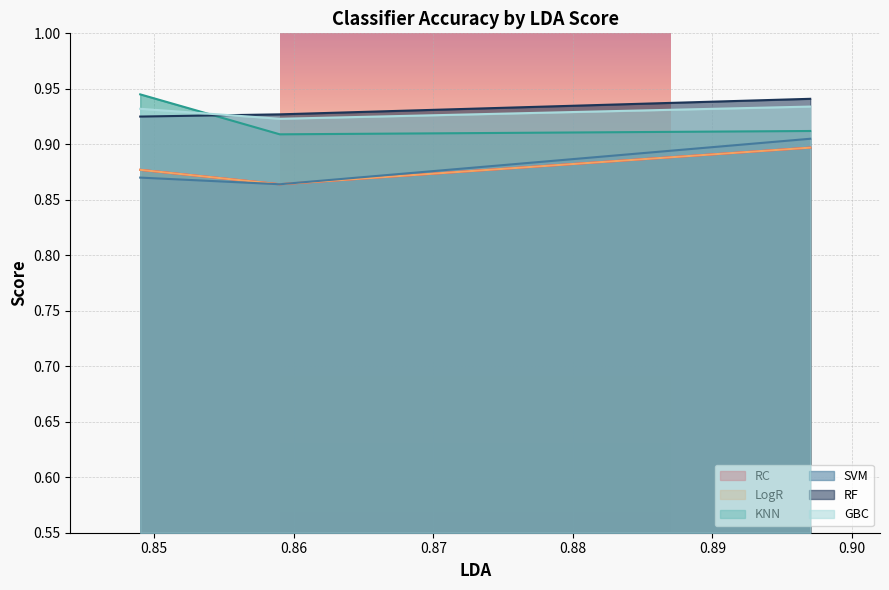

At 0.859, list the series in order from largest to smallest.

RF, GBC, KNN, RC, LogR, SVM